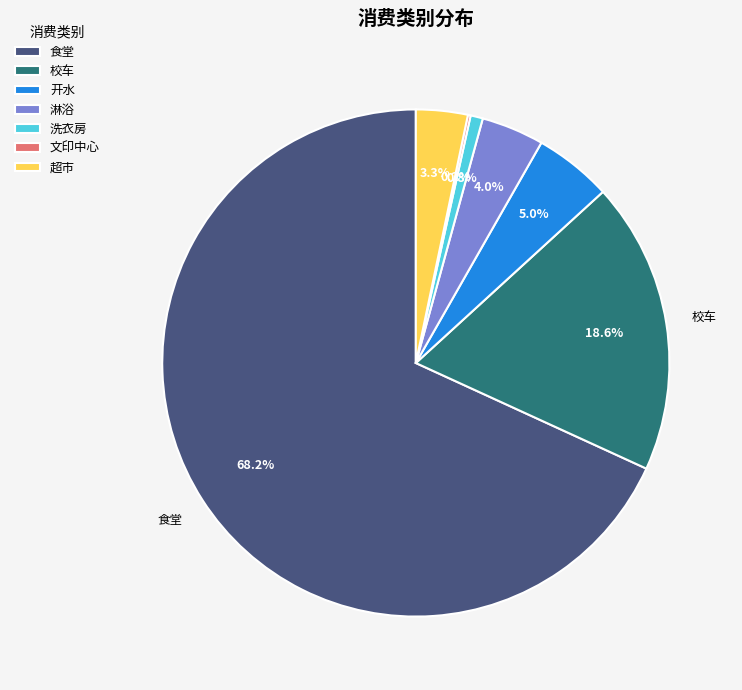

Is 食堂 the majority of the pie?

Yes